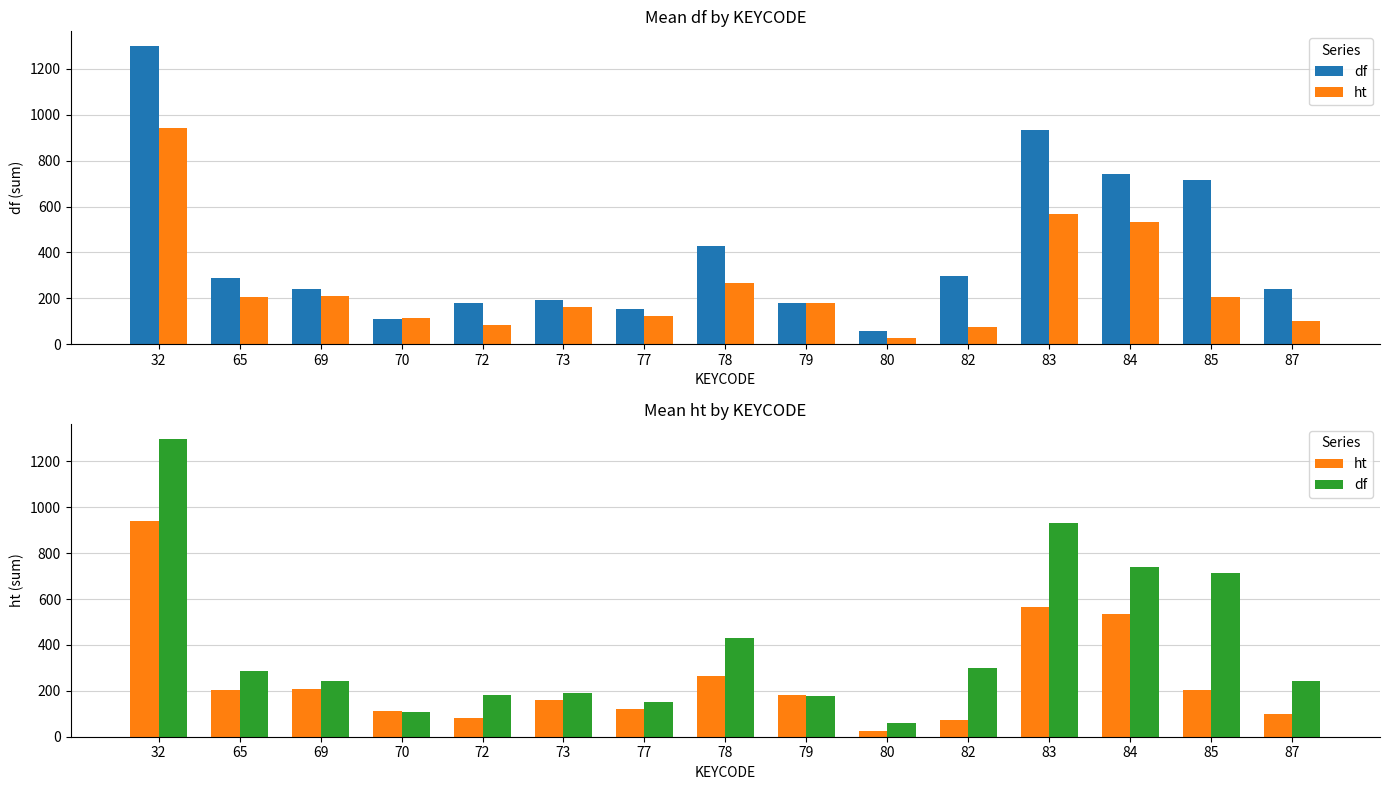

What is the difference between the maximum and minimum values in the ht series?

915